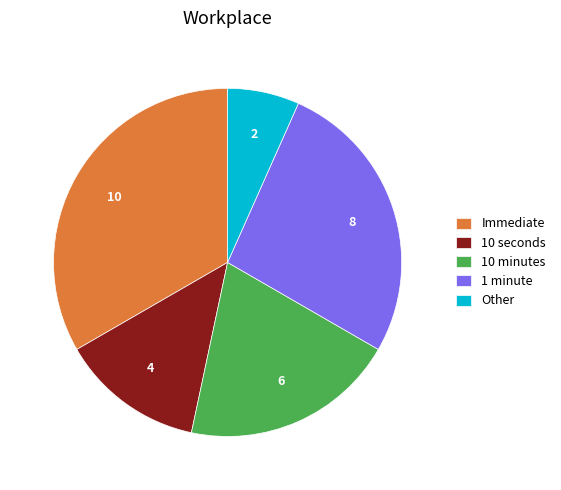

Which category has the smallest portion of the pie?

Other